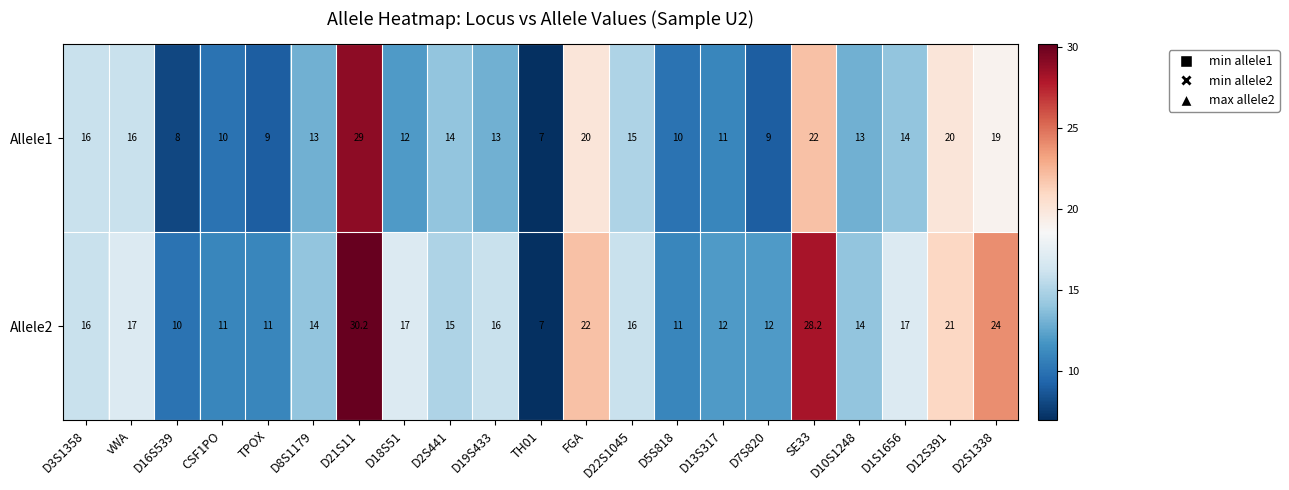

Which label corresponds to the largest value in the chart?

D21S11